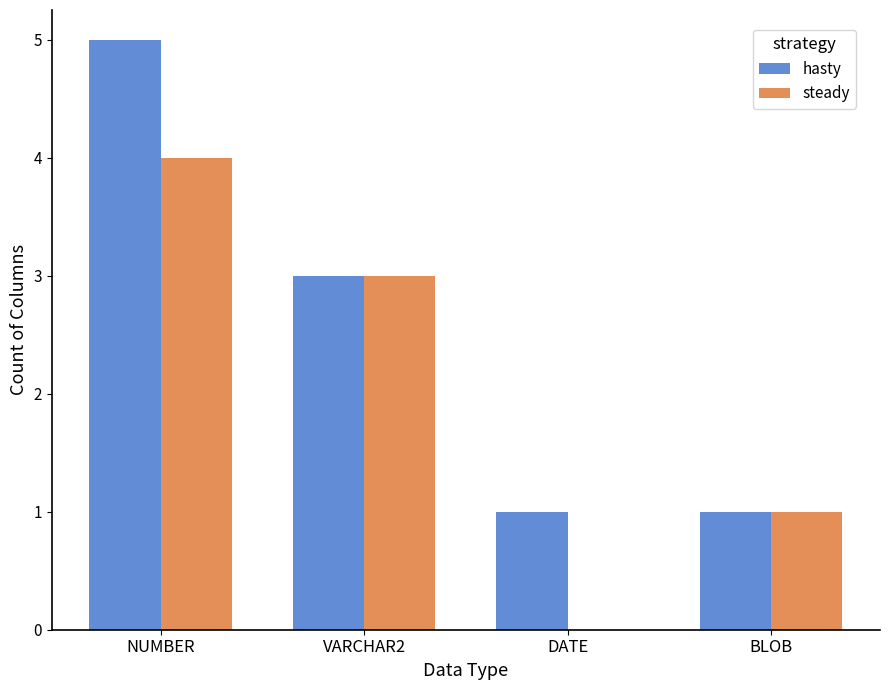

Between NUMBER and BLOB, which series saw the biggest shift?

hasty